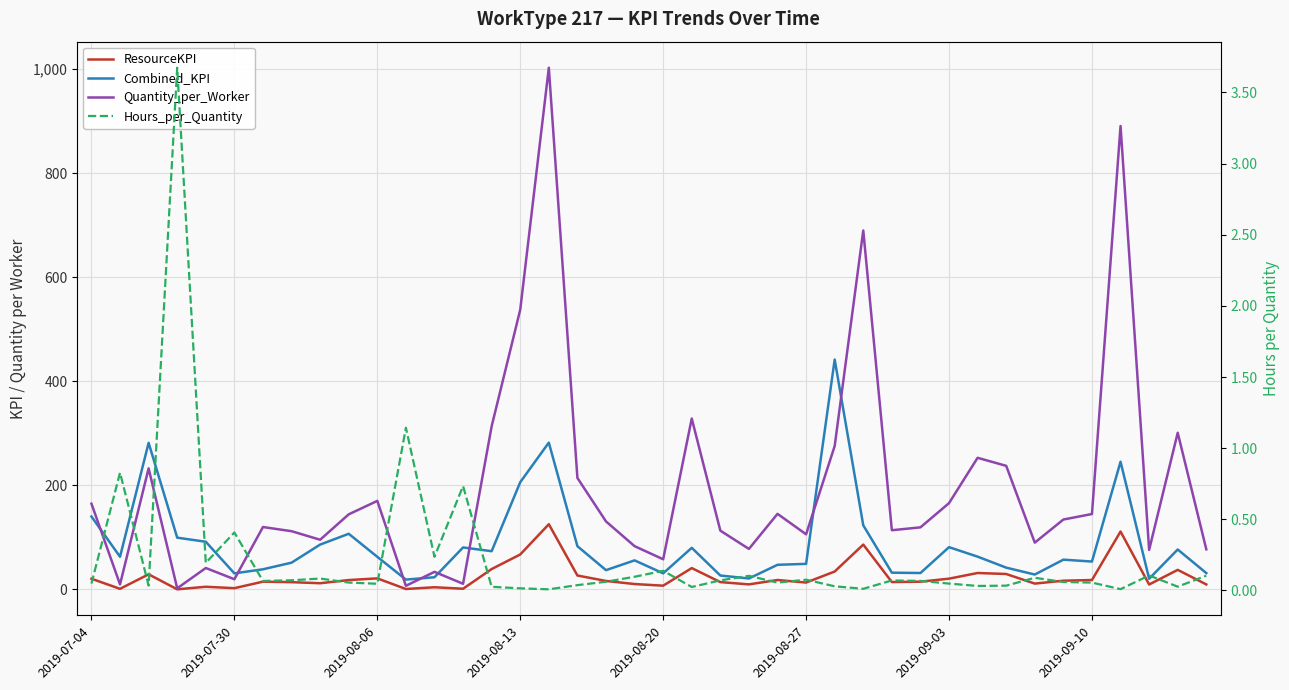

Is it true that Hours_per_Quantity equals 0.1 at 2019-09-10?

False